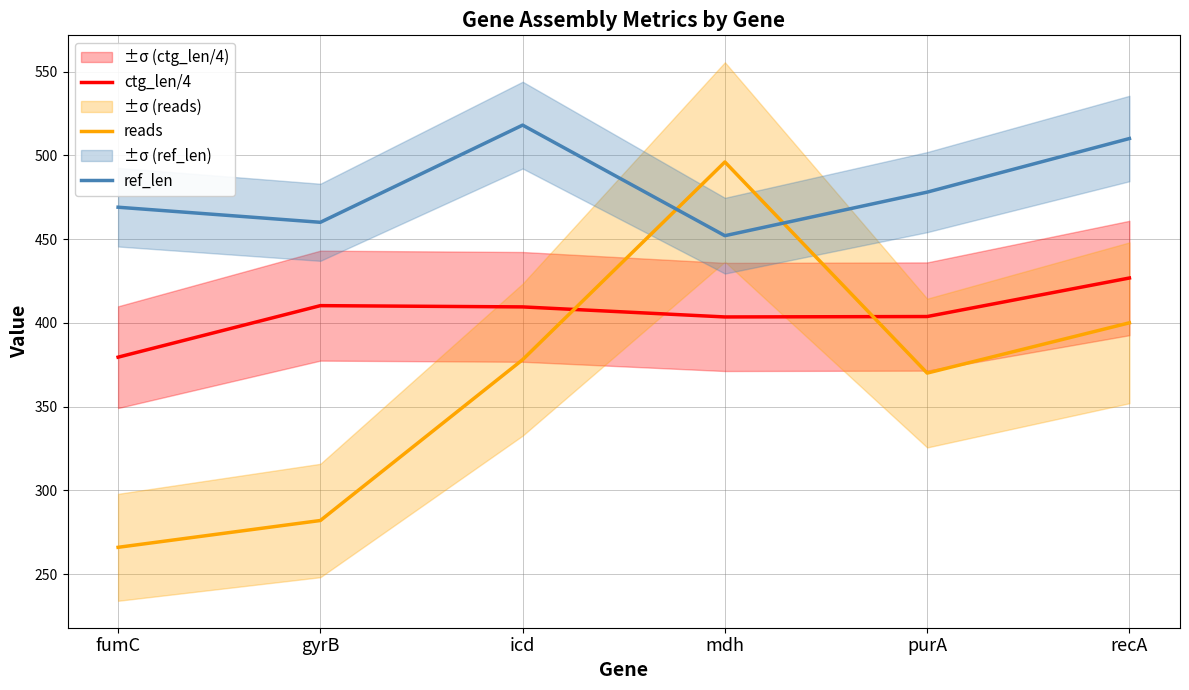

At which label does ref_len reach its peak?

icd